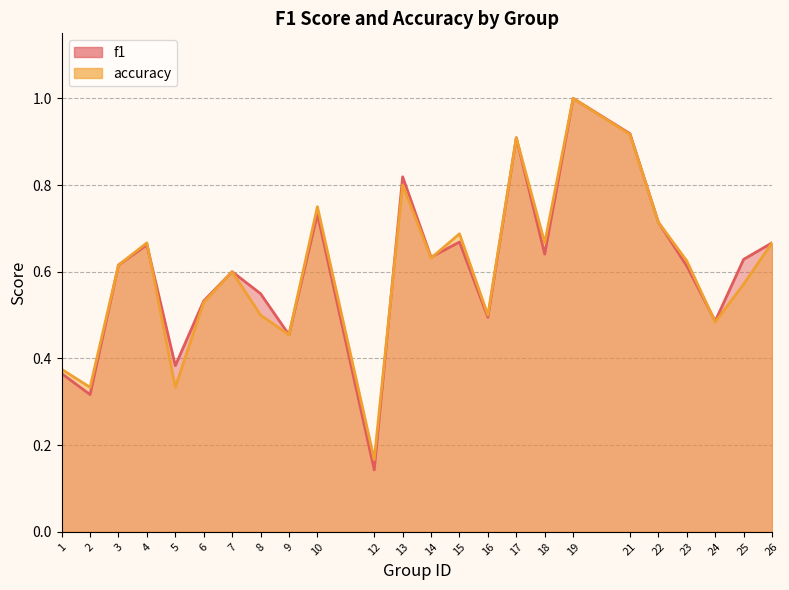

What is the difference between the maximum and minimum values in the f1 series?

0.9